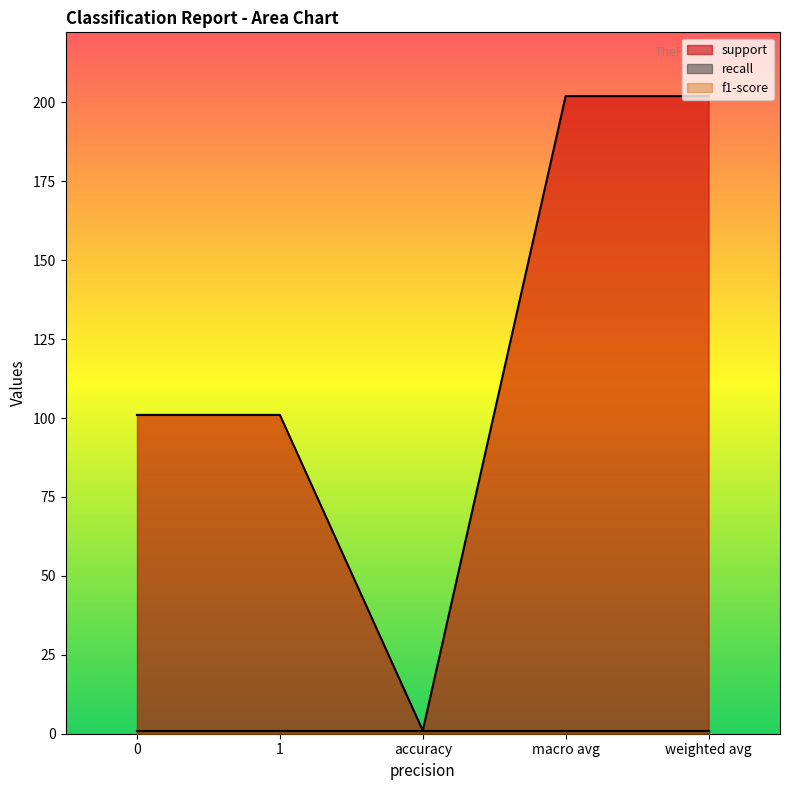

At how many categories does at least one series exceed 141?

2